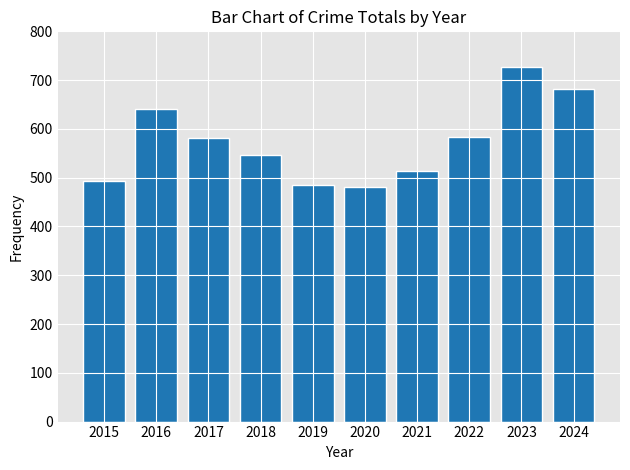

How many data points are less than 581?

5